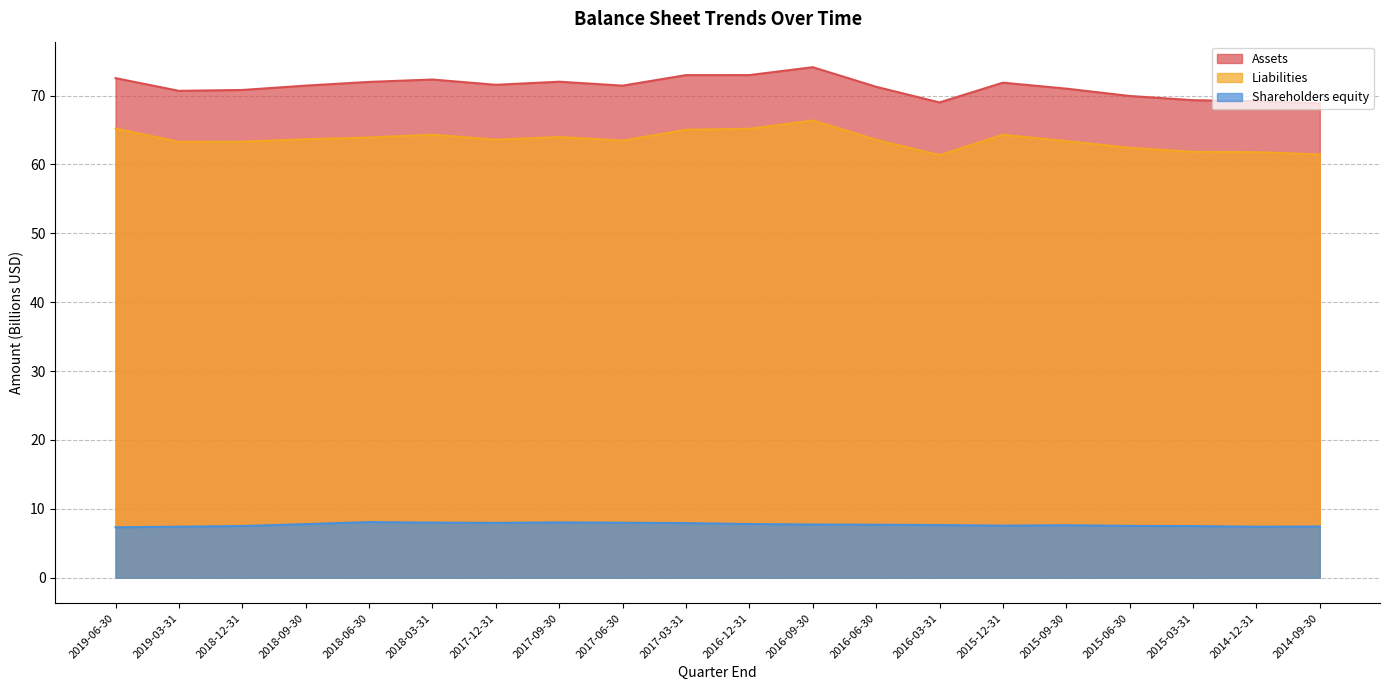

Which series has the widest spread of values?

Assets